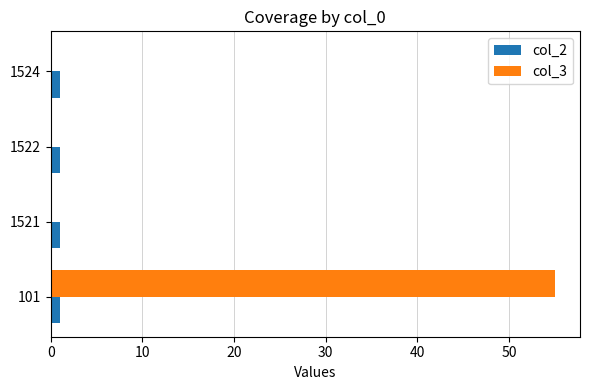

Is the value of col_3 at 101 greater than the value of col_2 at 1522?

Yes